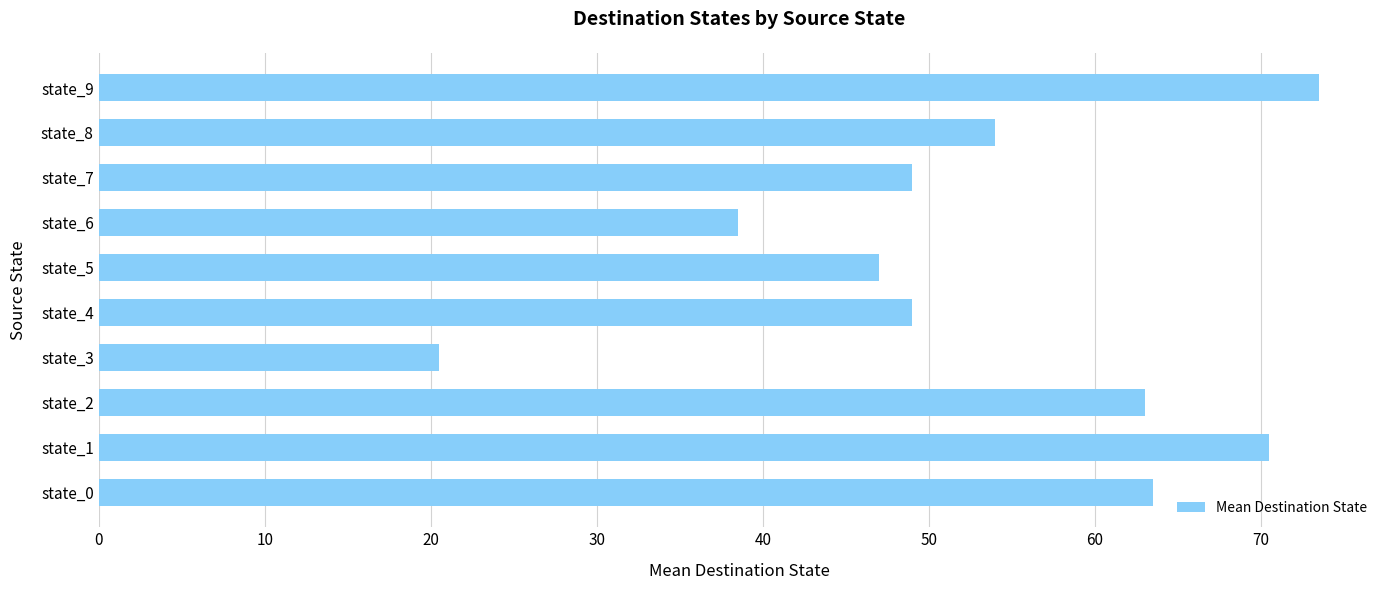

Is it true that the value at state_8 is 37.3?

False